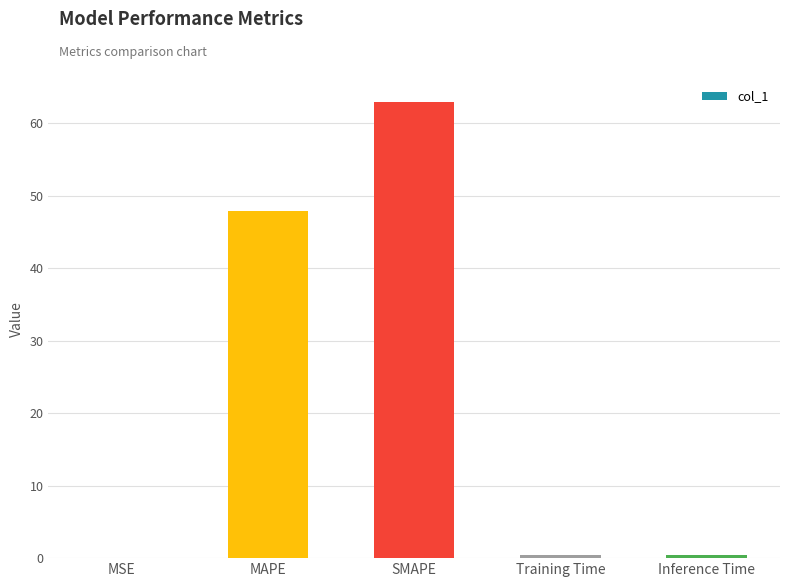

What is the sum of all values?

111.7